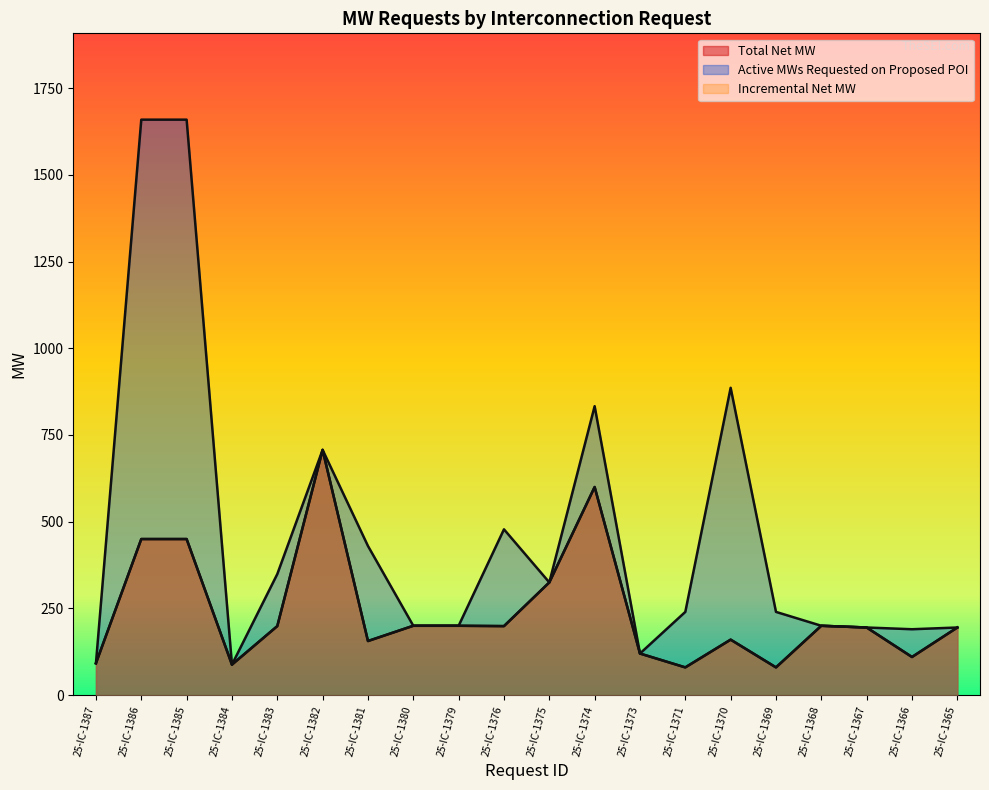

Is it true that Active MWs Requested on Proposed POI equals 886 at 25-IC-1370?

True